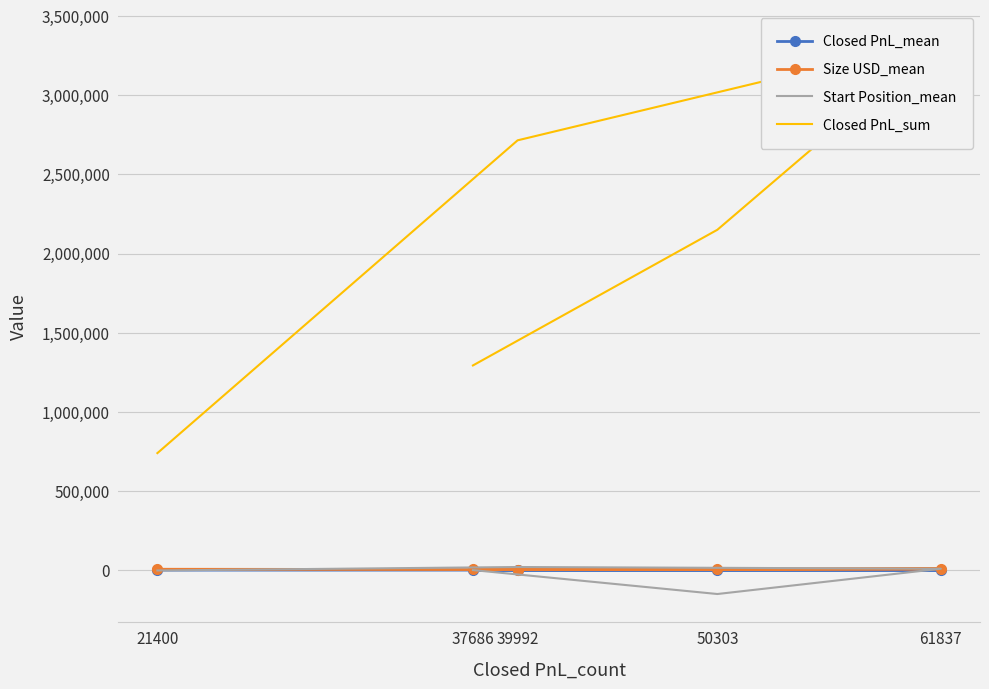

What is the sum of the Start Position_mean values at 50303 and 61837?

-142378.7